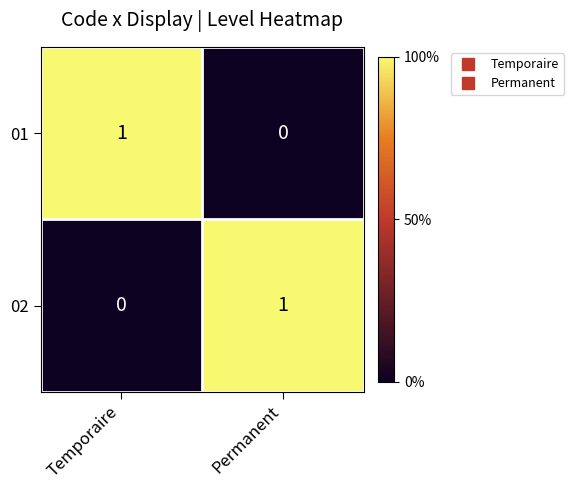

The 02 series shows 0 at Temporaire. True or false?

True